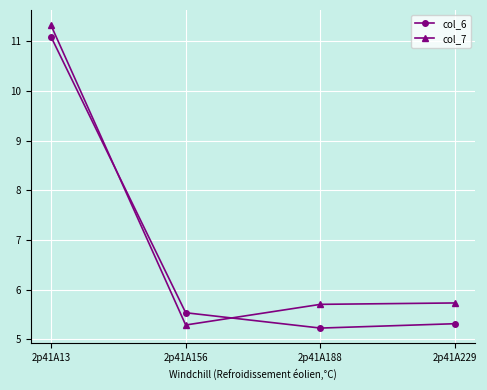

Does the chart display data point markers on the line(s)?

Yes